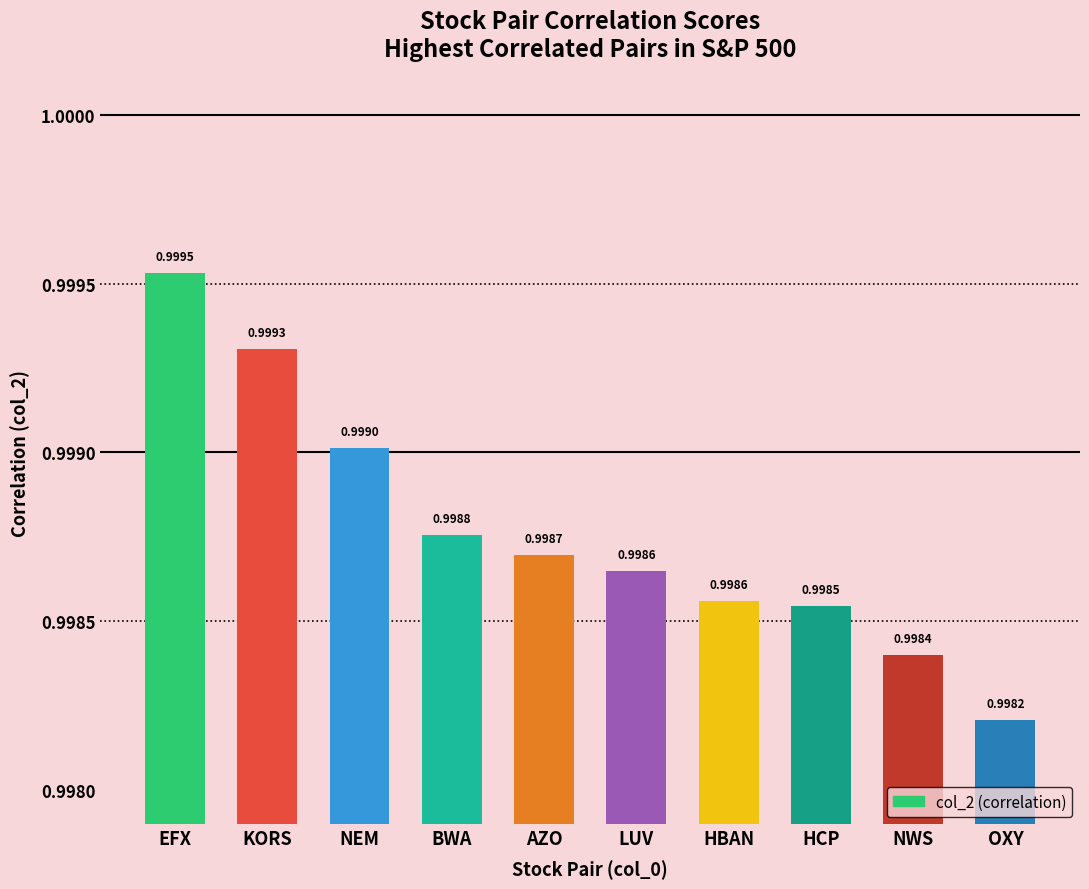

What is the label of the 7th bar from the right?

BWA